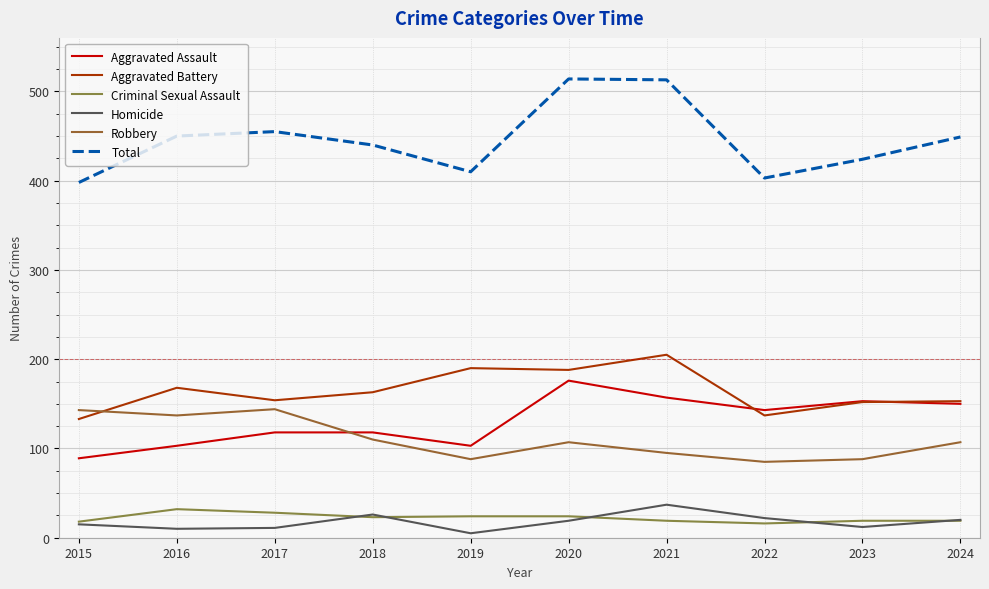

The value of Homicide at 2020 is 19. True or false?

True